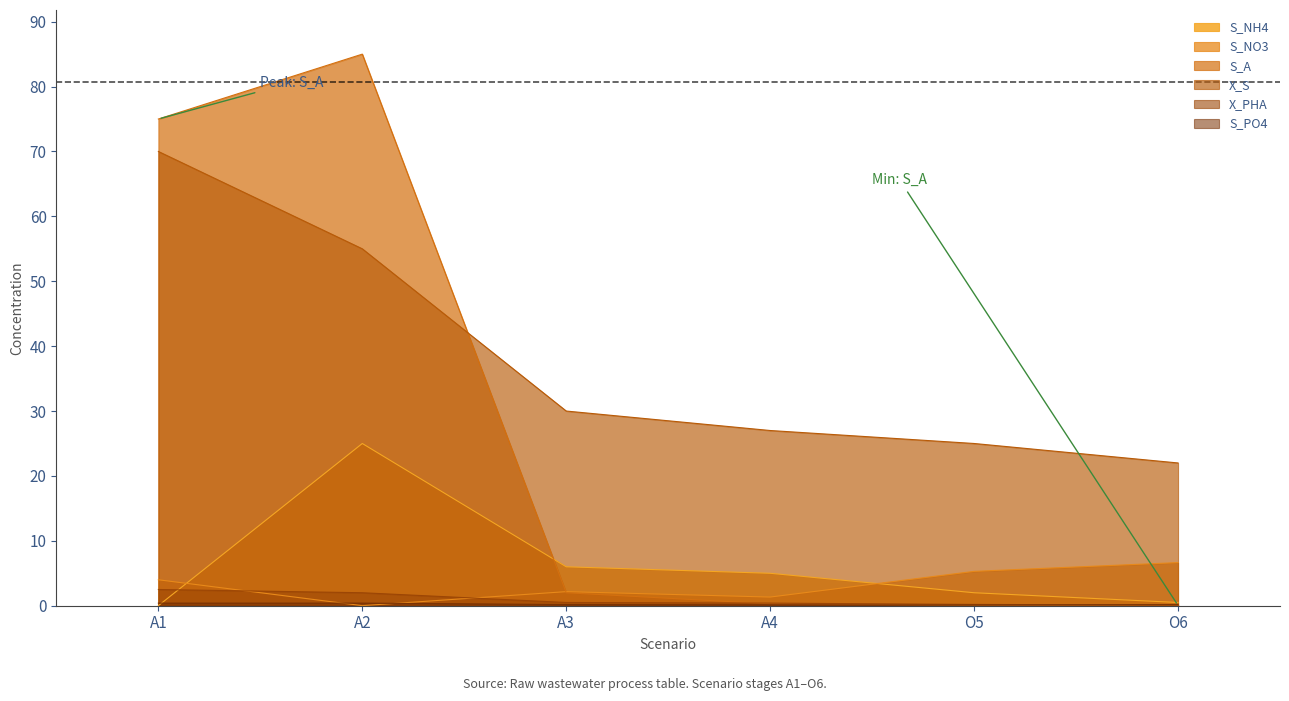

Where is the first local maximum for S_A?

A2